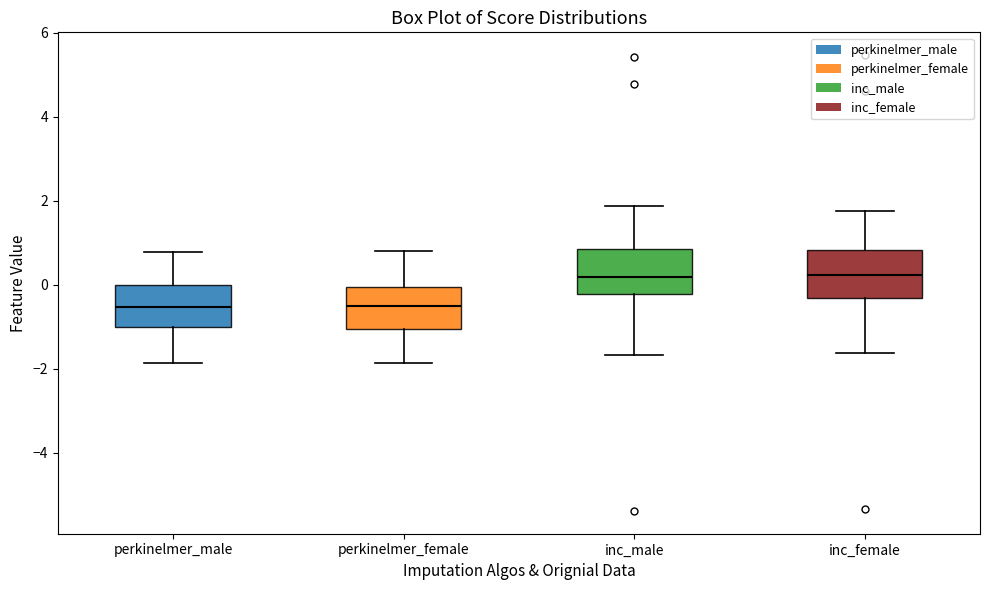

Reading left to right, read every box against the y-axis: the position of its median line, the range the box covers, and the ends of its whiskers. The values are not printed on the chart, so give them approximately, as read against the axis.

perkinelmer_male: median -0.6, box -1.0 to 0.0, whiskers -1.8 to 0.8
perkinelmer_female: median -0.6, box -1.0 to 0.0, whiskers -1.8 to 0.8
inc_male: median 0.2, box -0.2 to 0.8, whiskers -1.6 to 1.8
inc_female: median 0.2, box -0.4 to 0.8, whiskers -1.6 to 1.8